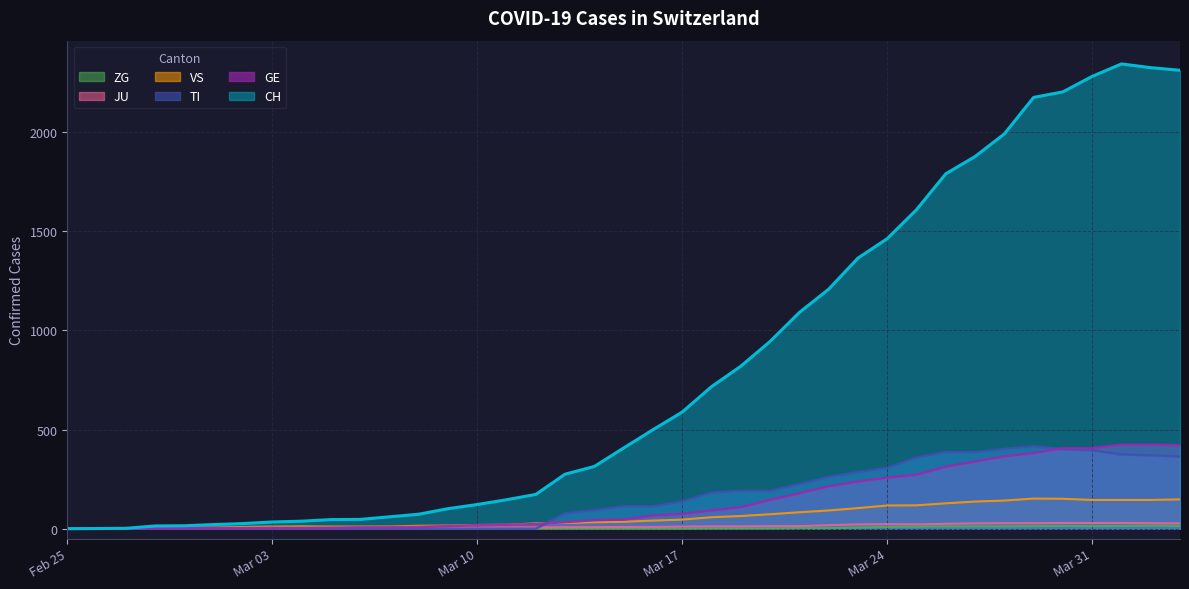

How many data points does each series have?

39